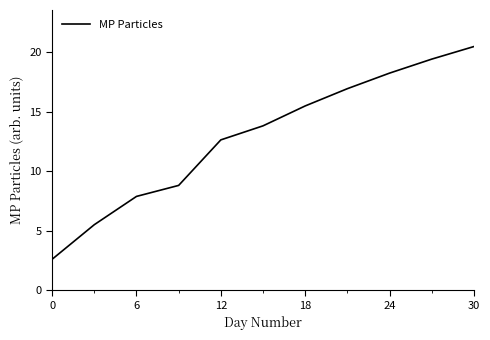

What is the sum of all values?

141.7